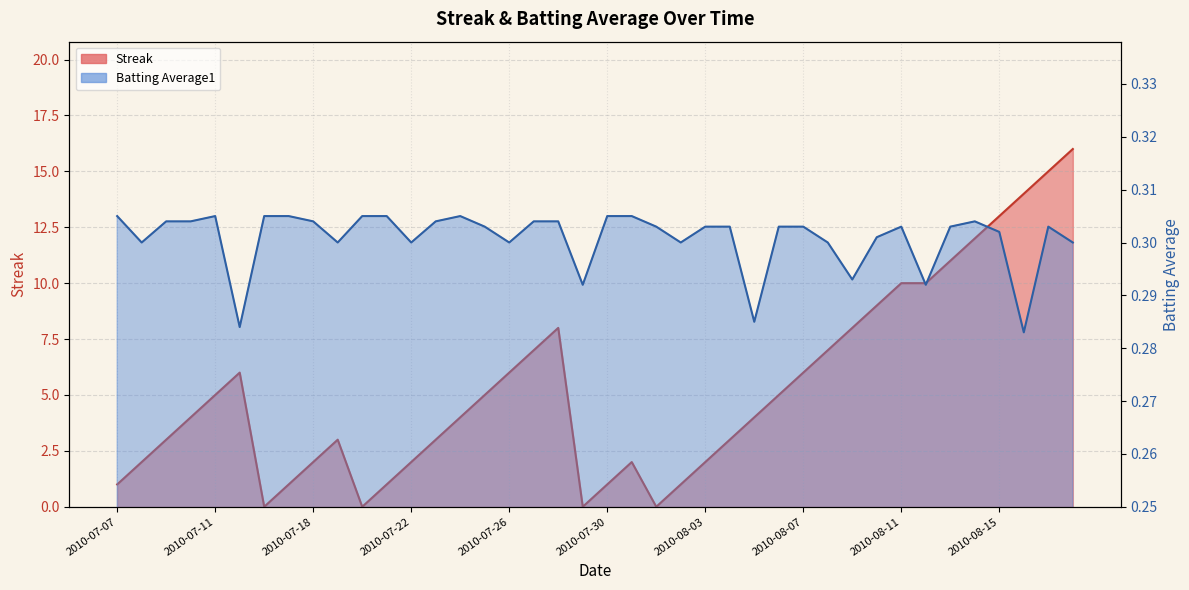

What are all the series names shown in the legend?

Streak, Batting Average1